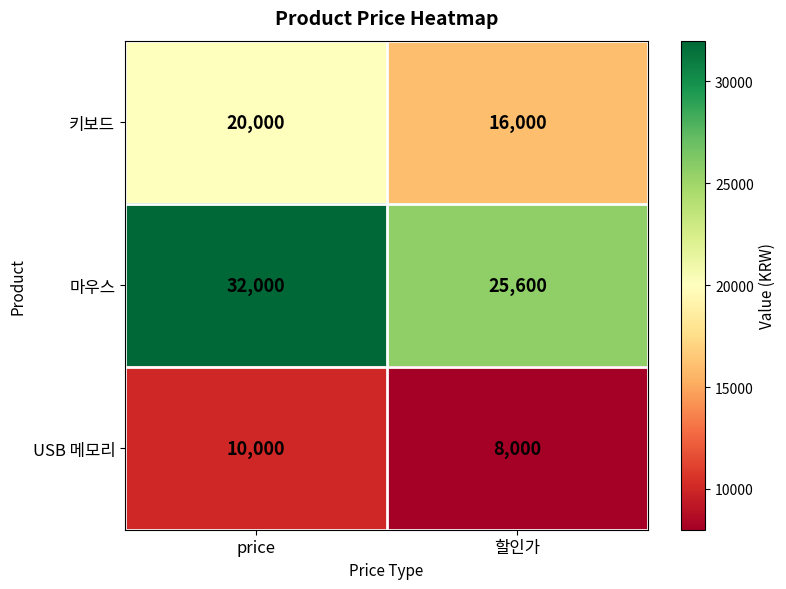

True or false: 마우스 has a value of 25600 at 할인가.

True